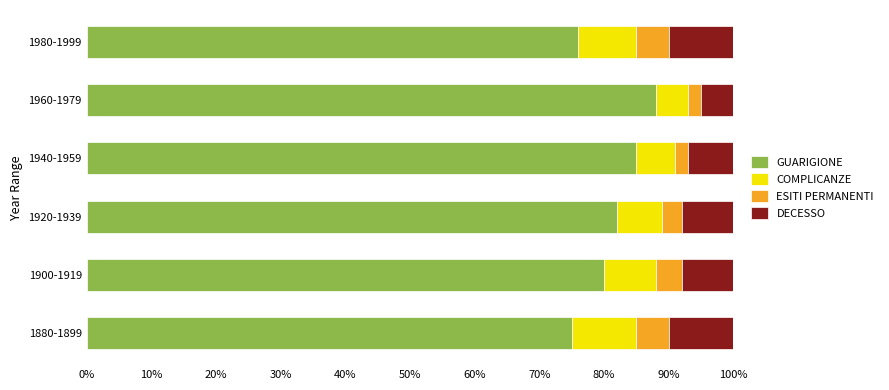

At which label does GUARIGIONE reach its peak?

1960-1979